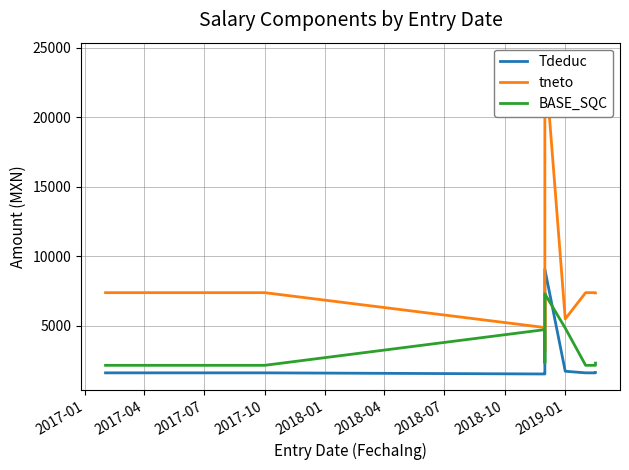

What is the total value across all series at 2018-01?

11358.5